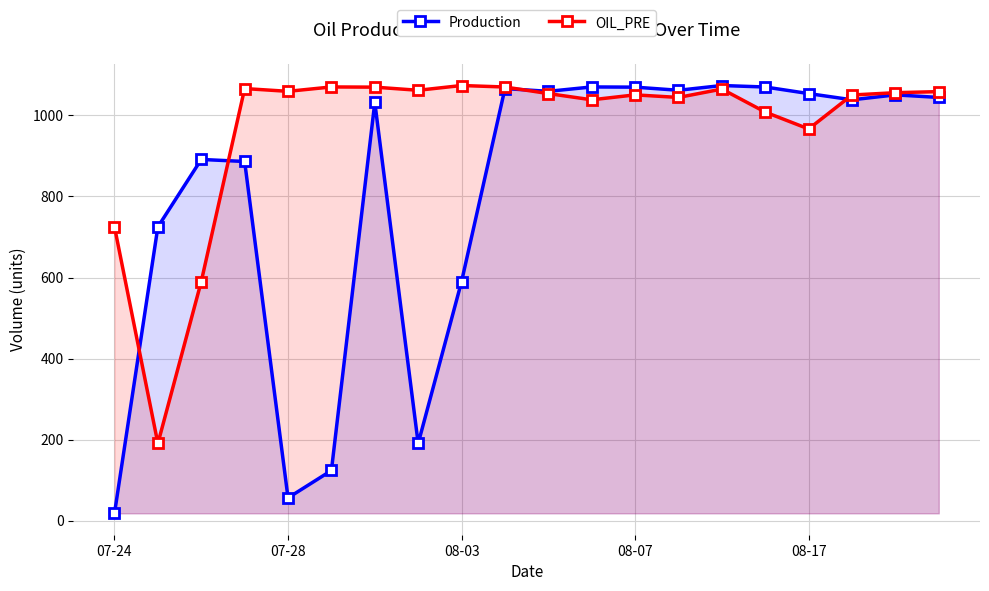

What are all the series names shown in the legend?

Production, OIL_PRE